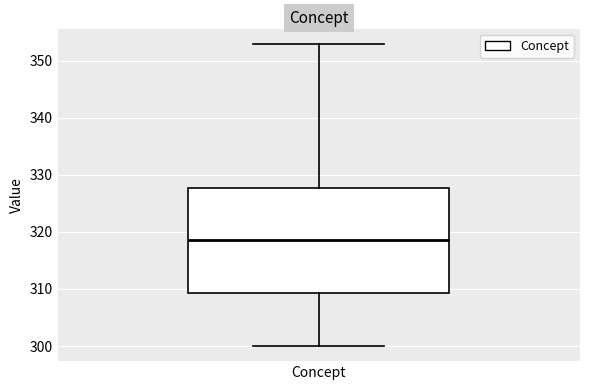

Transcribe this box plot: give where the median line is, the range the box spans, and where the two whiskers end, as read against the y-axis. The values are not printed on the chart, so give them approximately, as read against the axis.

median 319, box 309 to 328, whiskers 300 to 353